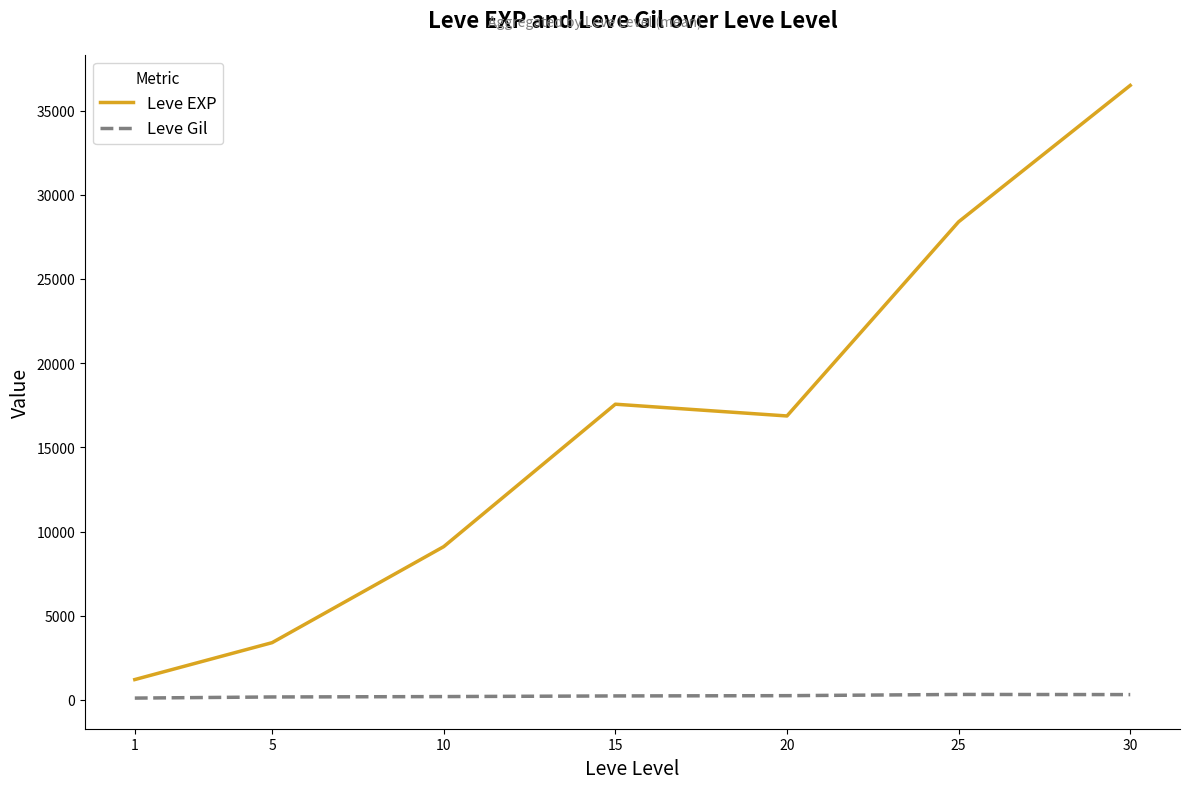

The value of Leve EXP at 5 is 3405.0. True or false?

True